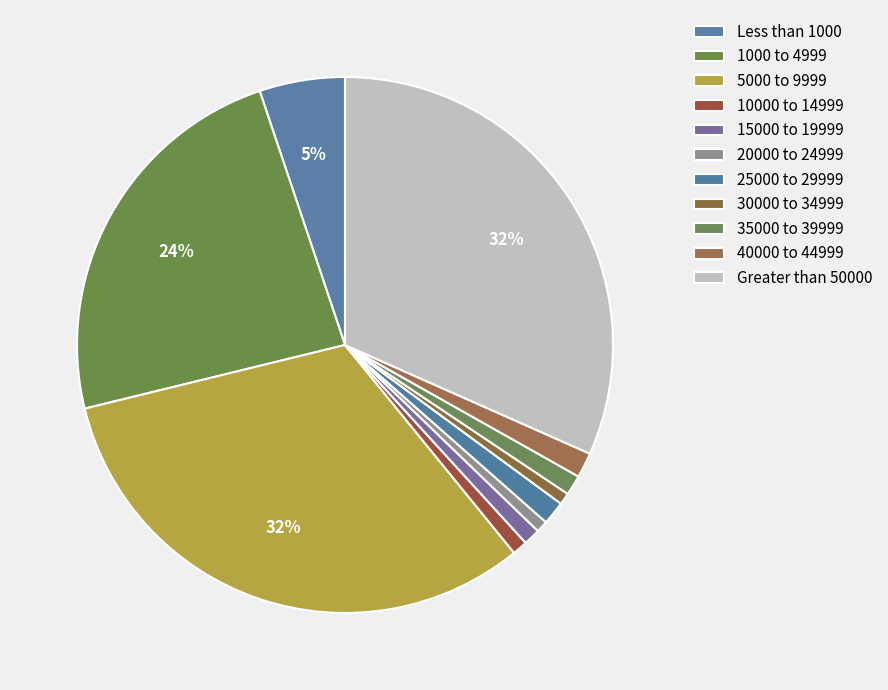

Rank the categories by value from highest to lowest.

5000 to 9999, Greater than 50000, 1000 to 4999, Less than 1000, 40000 to 44999, 25000 to 29999, 35000 to 39999, 15000 to 19999, 10000 to 14999, 20000 to 24999, 30000 to 34999